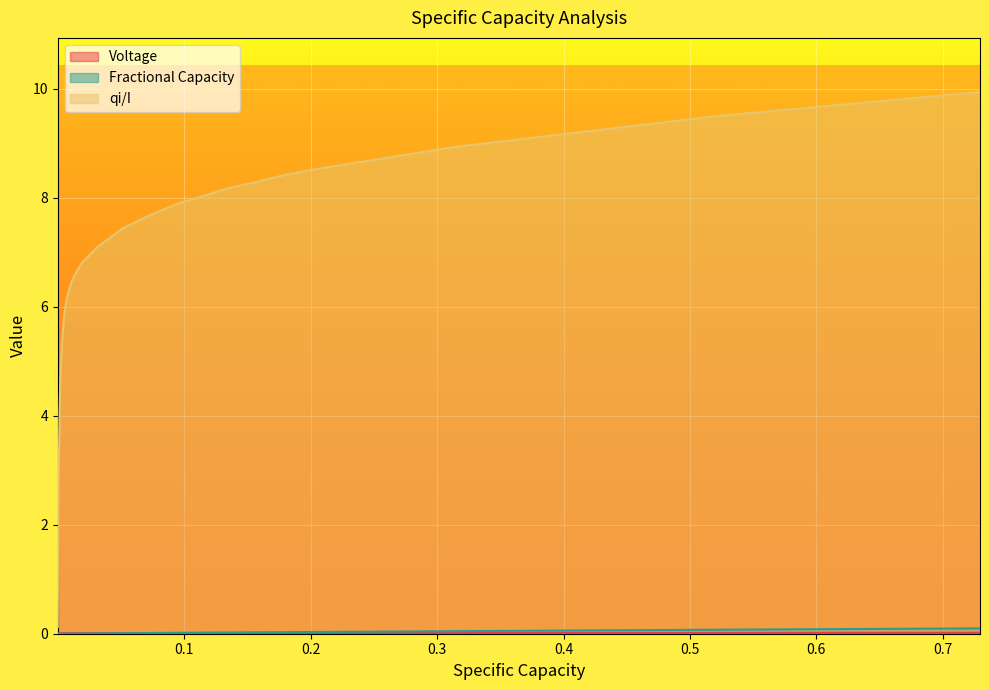

How many data points does each series have?

40